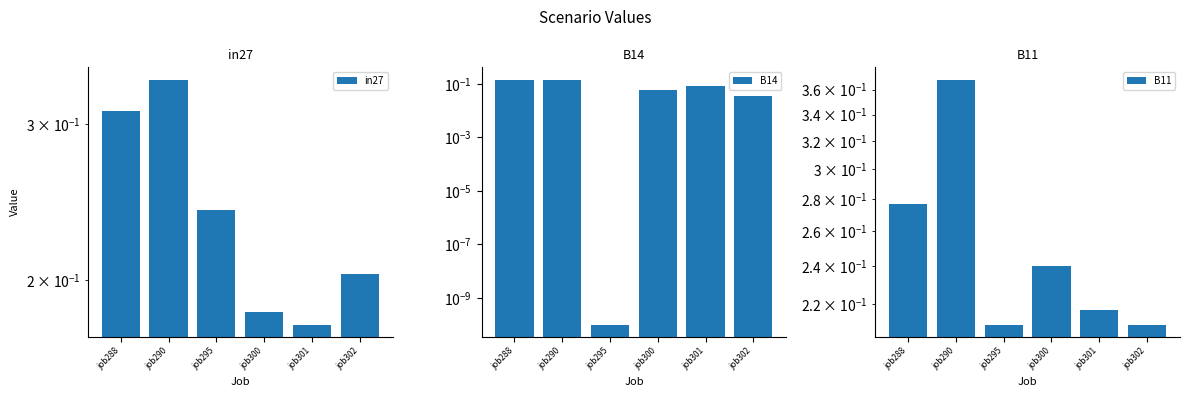

What is the maximum value shown in the chart?

0.4